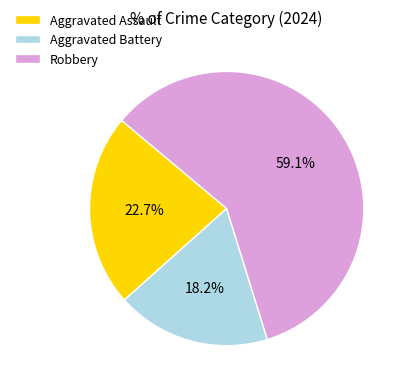

What is the smallest slice in the pie chart?

Aggravated Battery